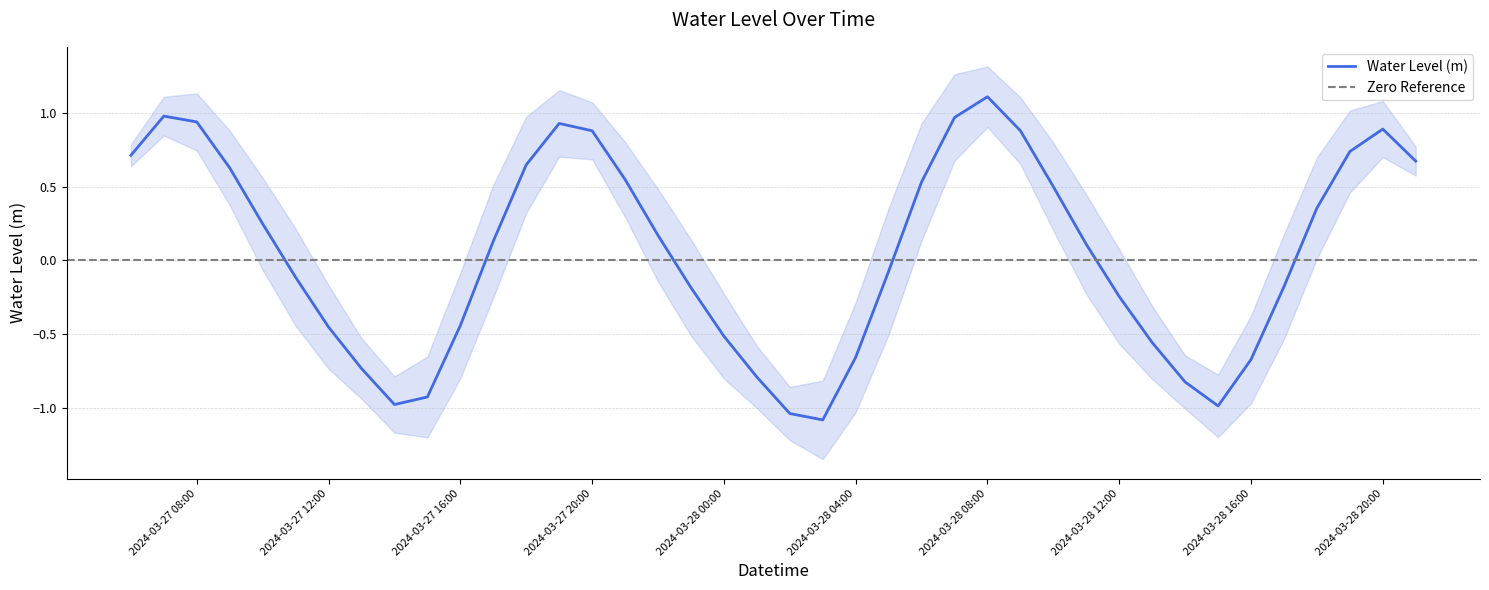

What position from the right is 2024-03-28 09:00:00?

13